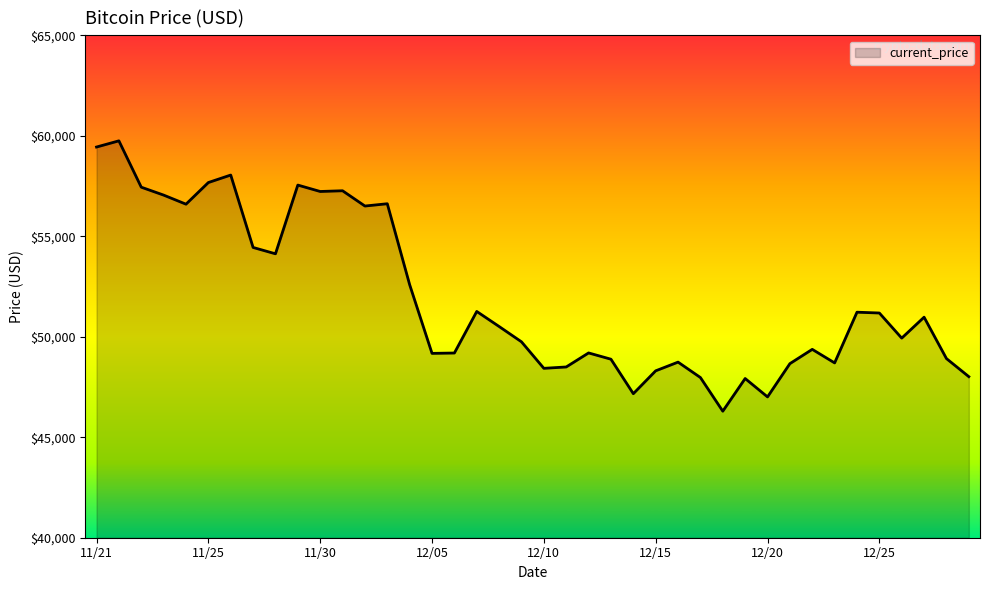

What is the smallest value displayed?

46296